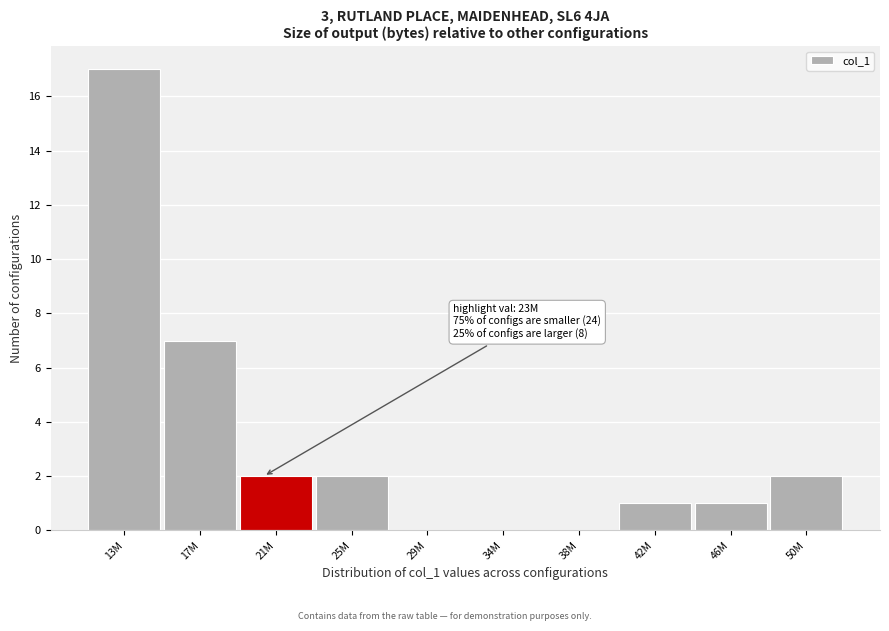

Reading right to left, transcribe all the data shown in this chart.

50M=2	46M=1	42M=1	38M=0	34M=0	29M=0	25M=2	21M=2	17M=7	13M=17